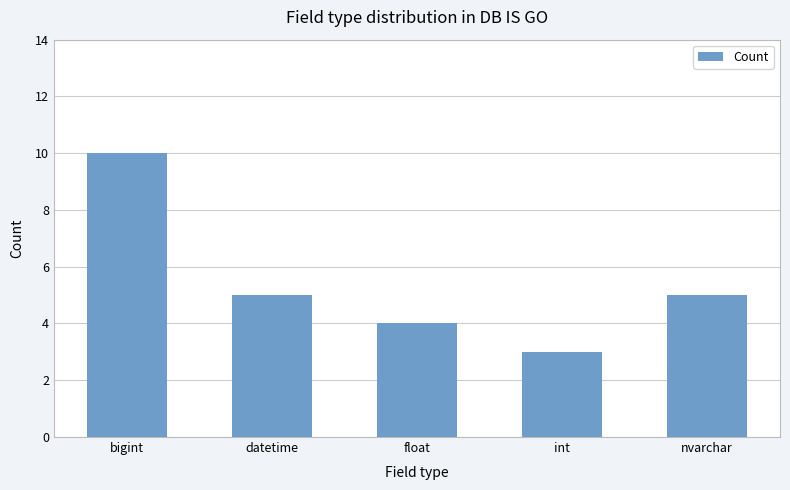

The chart shows a value of 4 at float. True or false?

True